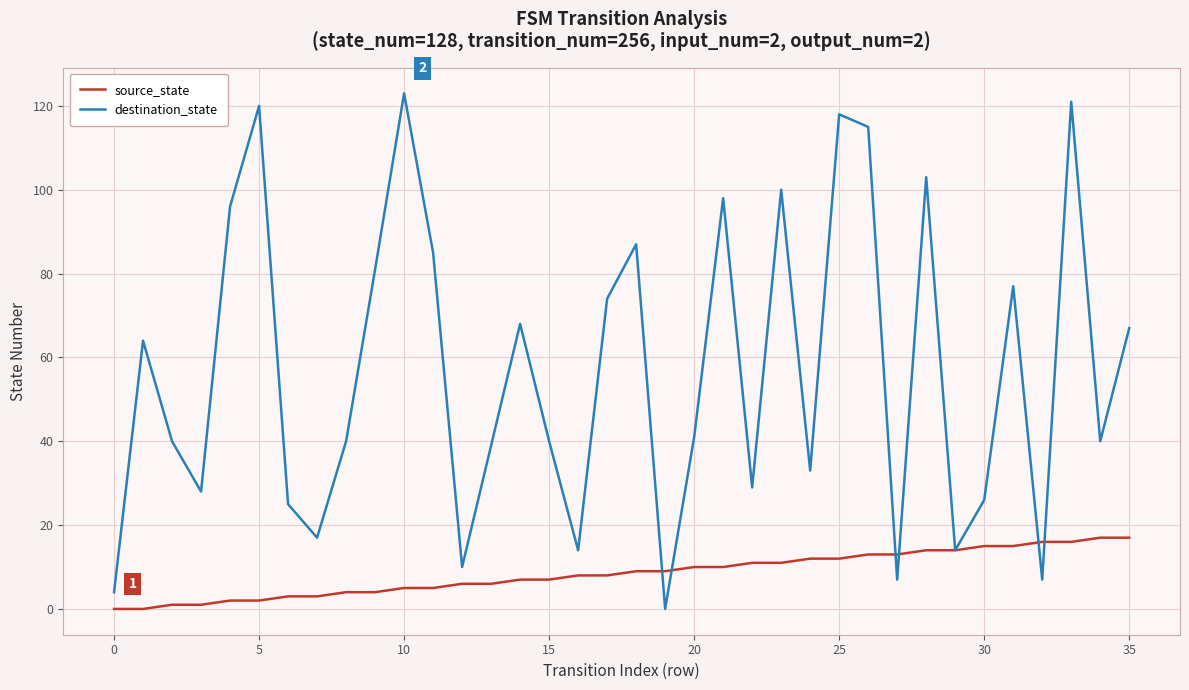

Which series has the largest range (max minus min)?

destination_state